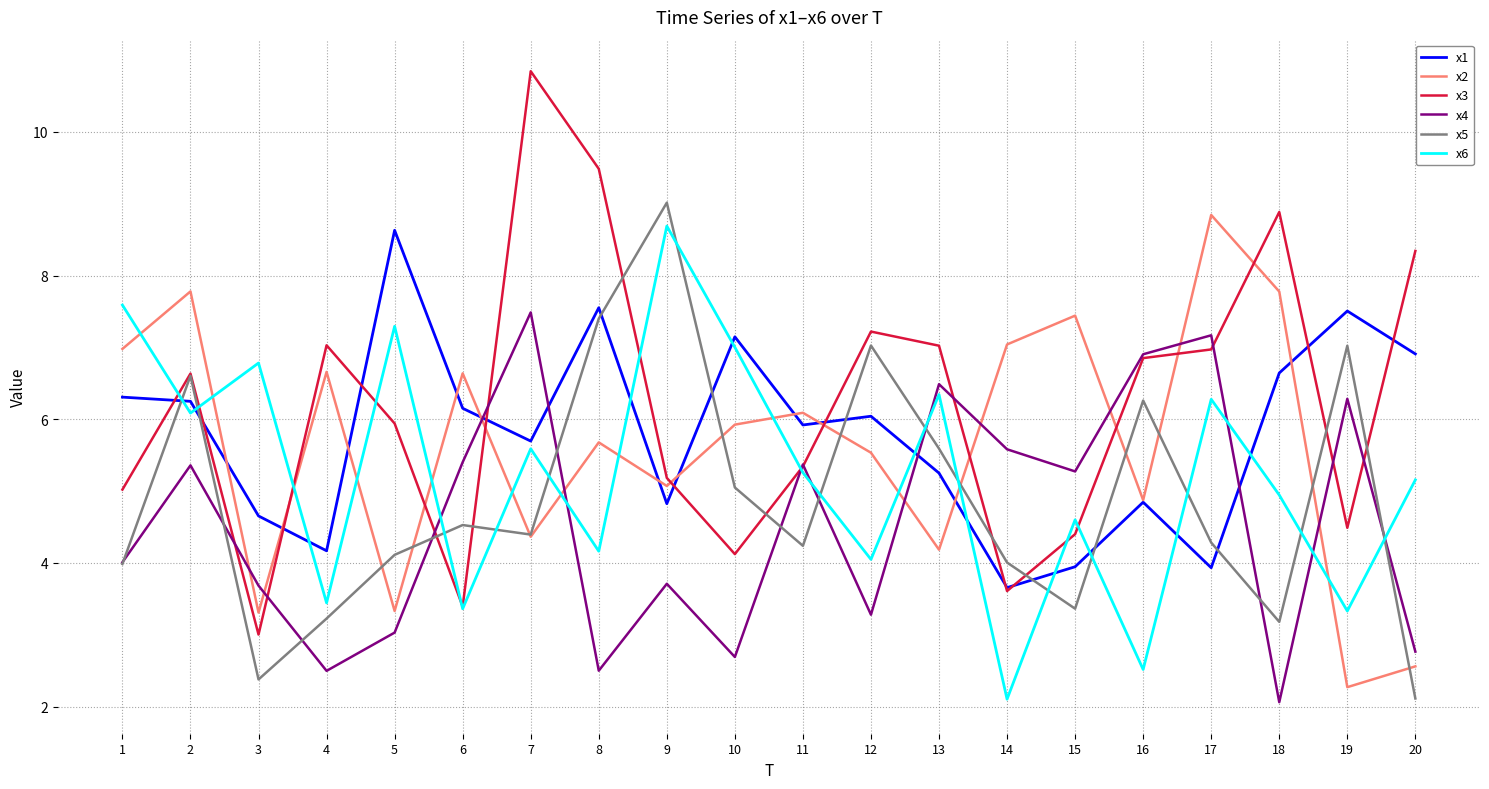

Where do x6 and x2 first cross each other?

1 and 2